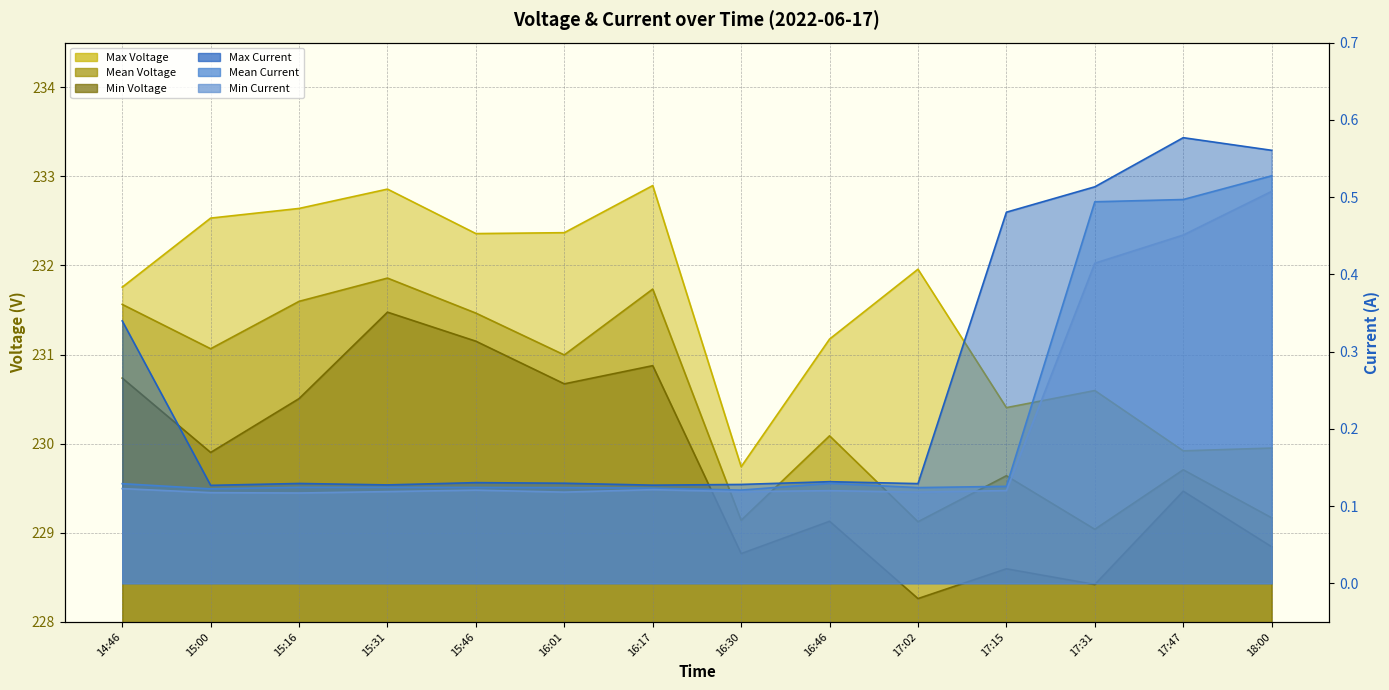

What is the label of the 12th point from the left?

17:31